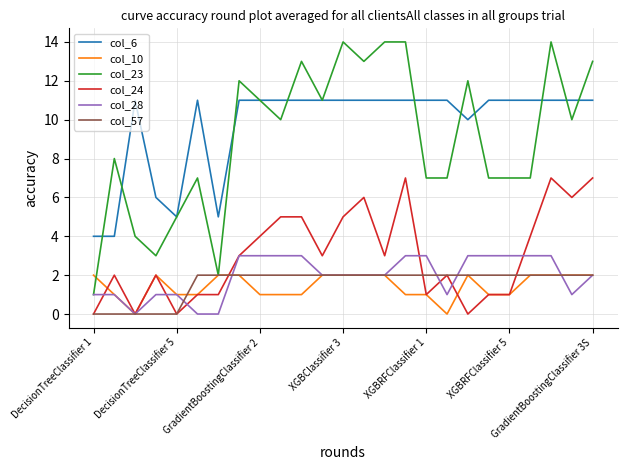

Which series has the largest range (max minus min)?

col_23